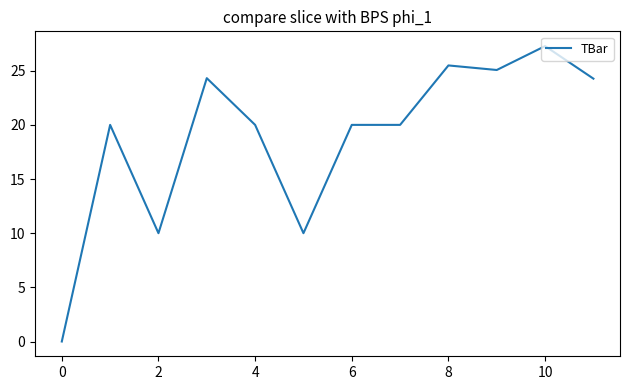

What is the greatest value displayed?

27.3